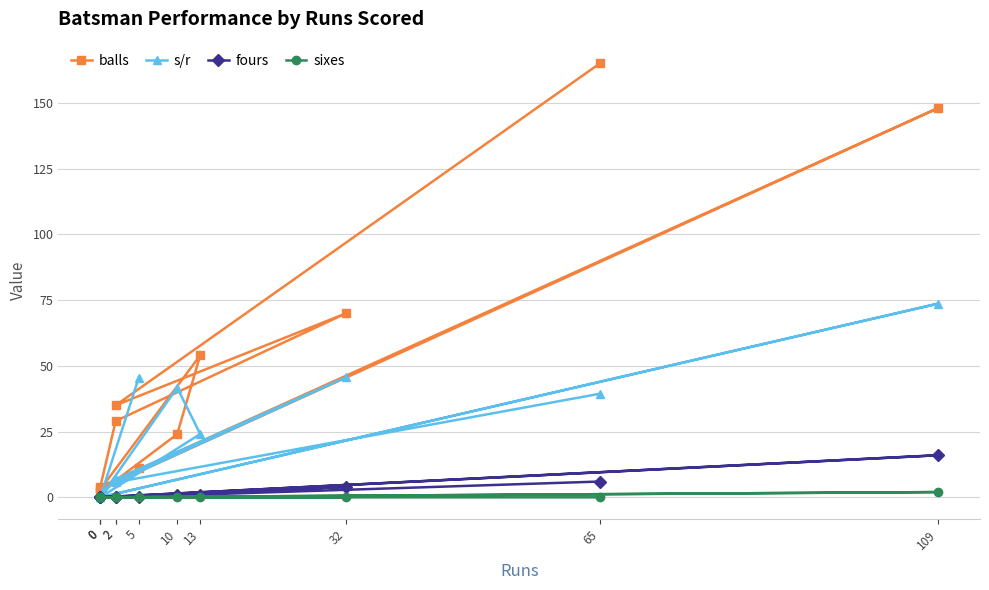

At which category does s/r reach its first local valley?

2